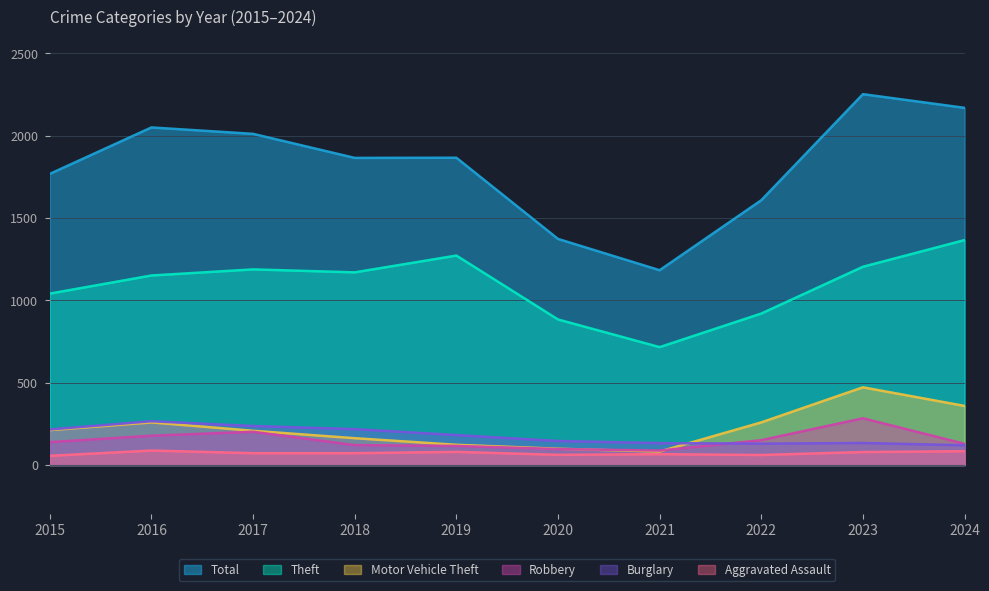

Reading left to right, transcribe all the data shown in this chart.

Total: 2015=1768	2016=2050	2017=2011	2018=1865	2019=1866	2020=1373	2021=1183	2022=1608	2023=2252	2024=2169
Theft: 2015=1041	2016=1151	2017=1188	2018=1170	2019=1272	2020=884	2021=716	2022=920	2023=1204	2024=1366
Motor Vehicle Theft: 2015=212	2016=259	2017=208	2018=163	2019=123	2020=99	2021=82	2022=259	2023=472	2024=359
Robbery: 2015=139	2016=178	2017=202	2018=121	2019=116	2020=97	2021=88	2022=151	2023=284	2024=129
Burglary: 2015=216	2016=266	2017=237	2018=218	2019=182	2020=146	2021=133	2022=130	2023=134	2024=120
Aggravated Assault: 2015=56	2016=88	2017=72	2018=72	2019=80	2020=62	2021=66	2022=61	2023=79	2024=84